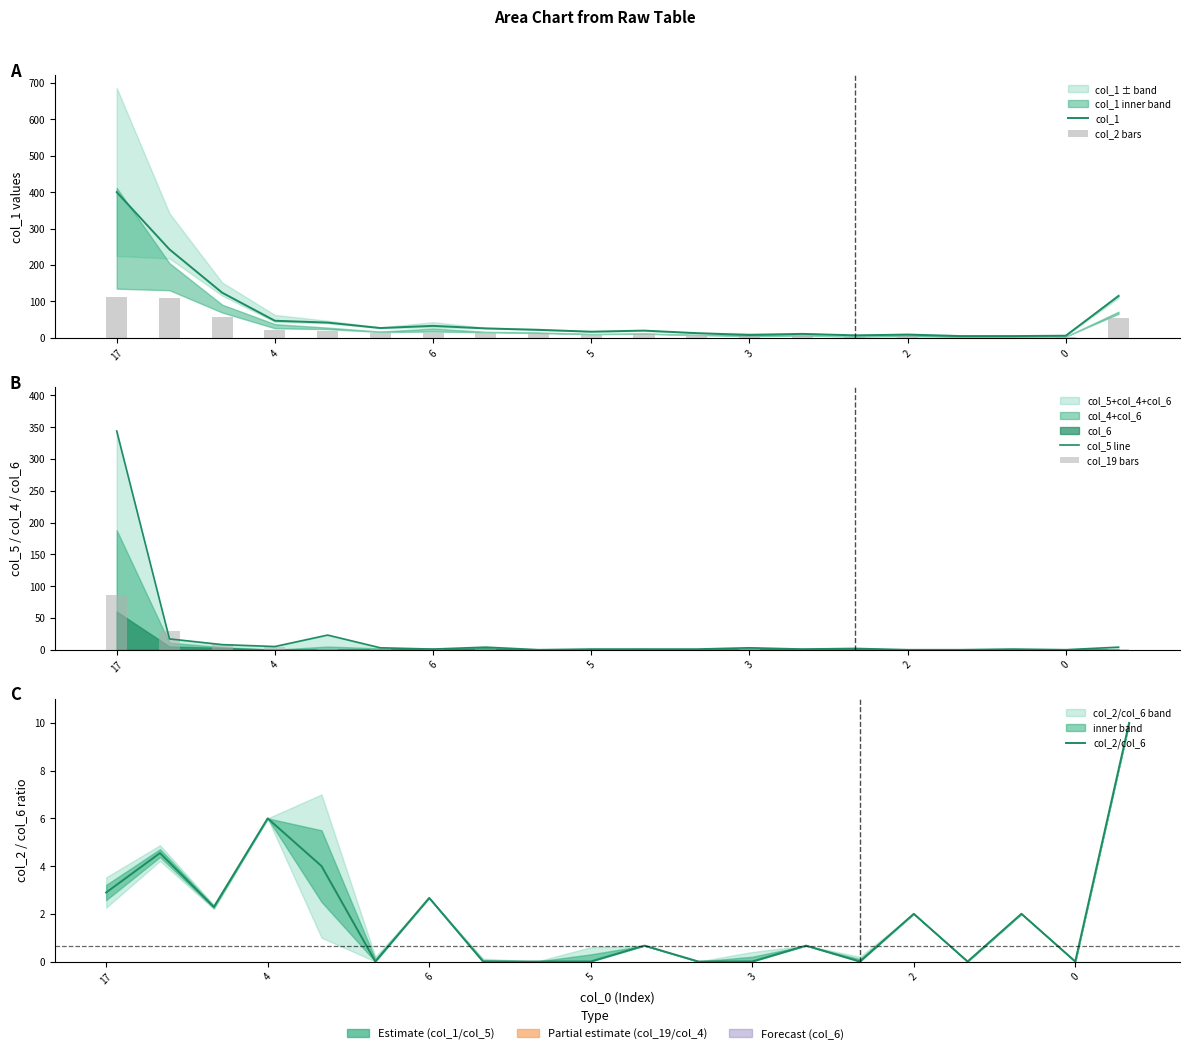

Reading right to left, transcribe all the data shown in this chart.

col_1: 115.0	6.0	5.0	5.0	9.0	7.0	11.0	8.0	13.0	20.0	17.0	22.0	26.0	33.0	27.0	42.0	47.0	124.0	243.0	400.0
col_2 bars: 55.0	3.0	2.0	2.5	4.0	3.5	5.0	4.0	6.5	9.5	8.5	11.0	13.0	14.5	13.5	20.0	22.0	58.0	109.0	112.5
col_5 line: 4.0	0.0	1.0	0.0	0.0	2.0	1.0	3.0	1.0	1.0	1.0	0.0	4.0	1.0	3.0	23.0	5.0	8.0	17.0	344.0
col_19 bars: 1.5	0.0	0.0	0.6	0.9	0.0	0.3	1.5	0.3	0.0	0.3	0.9	0.6	3.0	0.6	1.5	4.8	8.4	29.7	85.8
col_2/col_6: 10.0	0.0	2.0	0.0	2.0	0.0	0.7	0.0	0.0	0.7	0.0	0.0	0.0	2.7	0.0	4.0	6.0	2.3	4.5	2.9